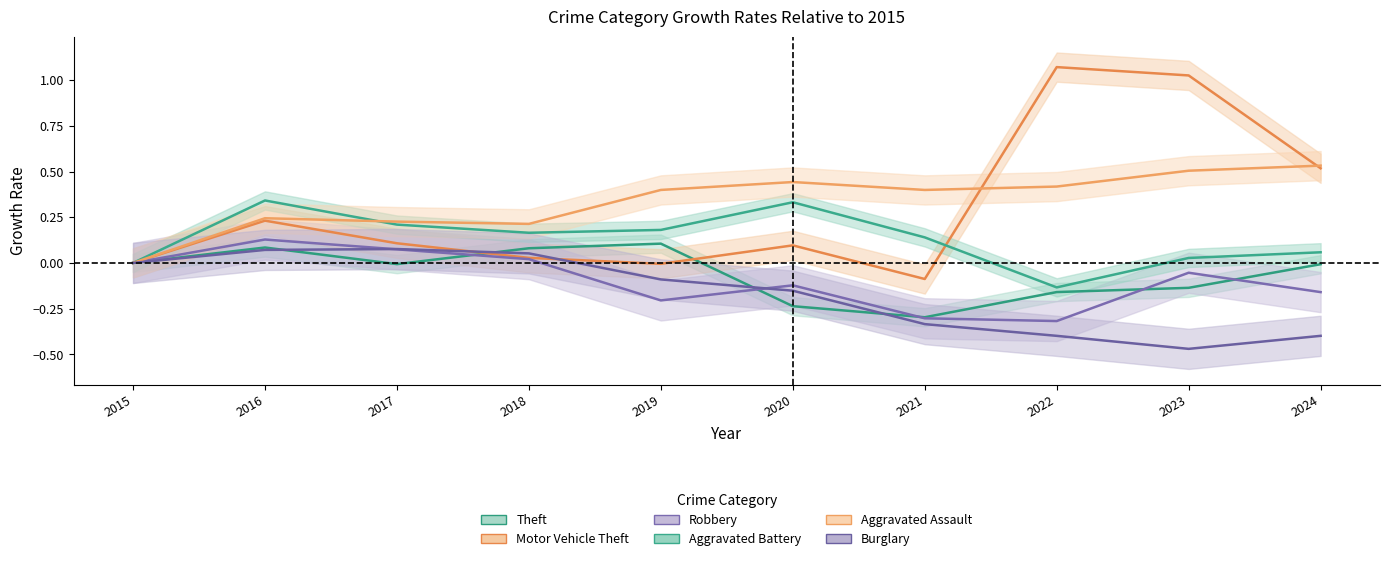

True or false: Aggravated Assault and Theft intersect in this chart.

False